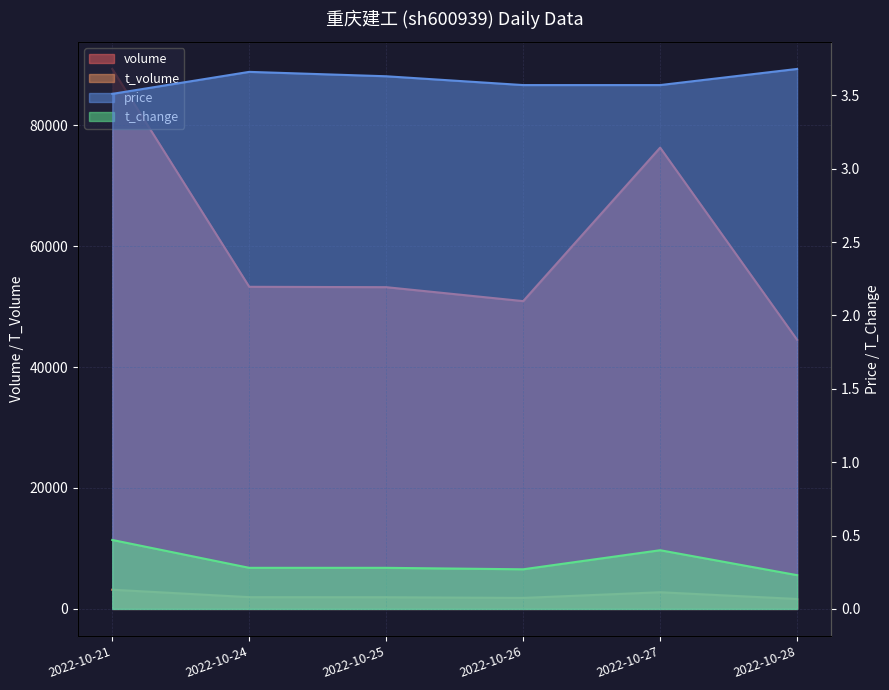

What is the difference between the highest and lowest values at 2022-10-21?

89313.5